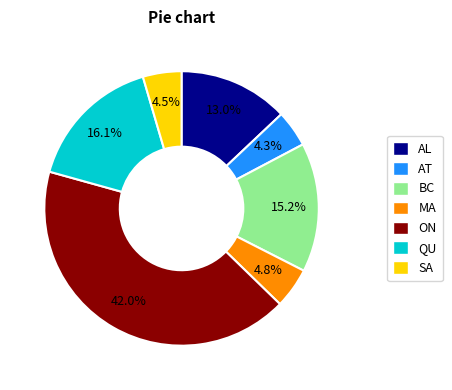

What is the total percentage of AT and AL?

17.3%